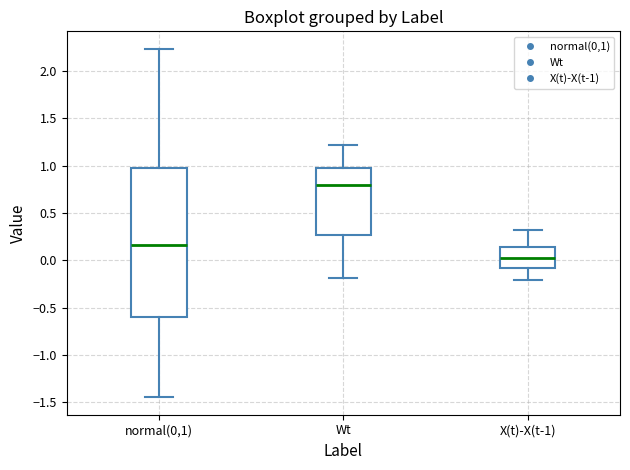

Comparing the boxes themselves (not the whiskers), which one is the tallest?

normal(0,1)